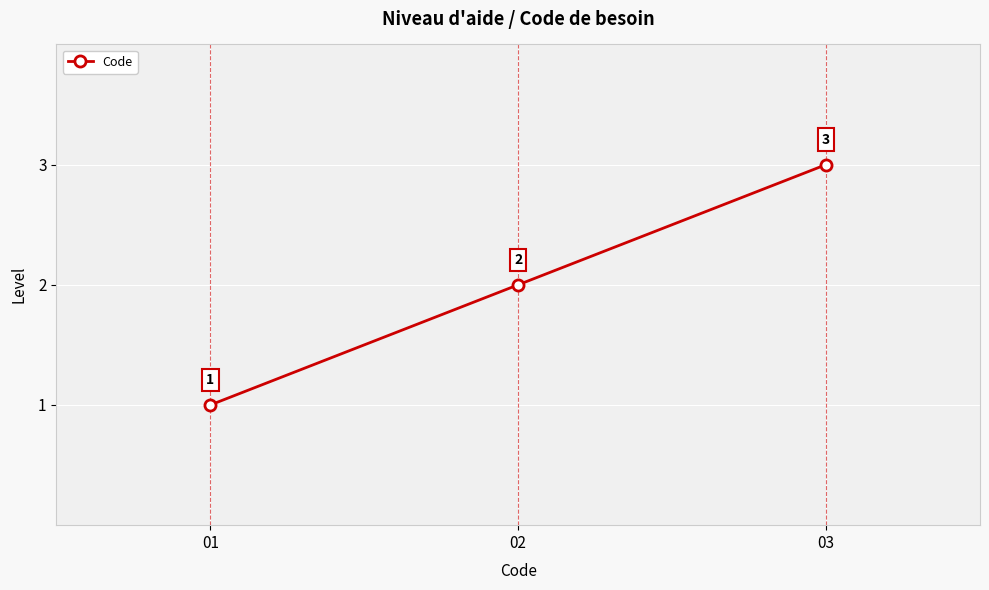

The value at 03 is 3. True or false?

True